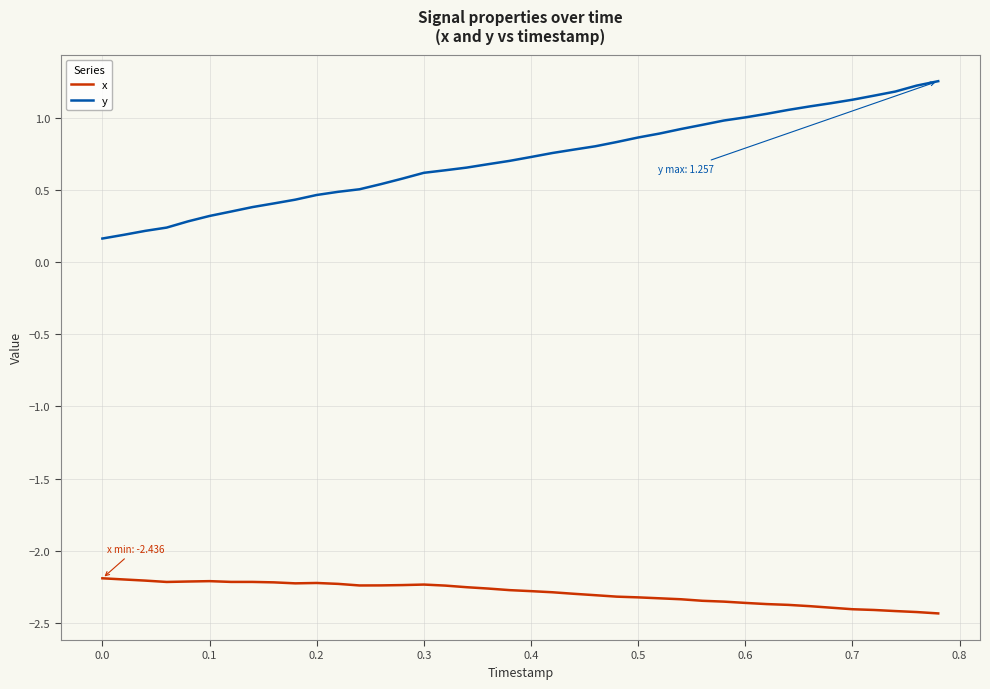

Count the number of data series in this chart.

2